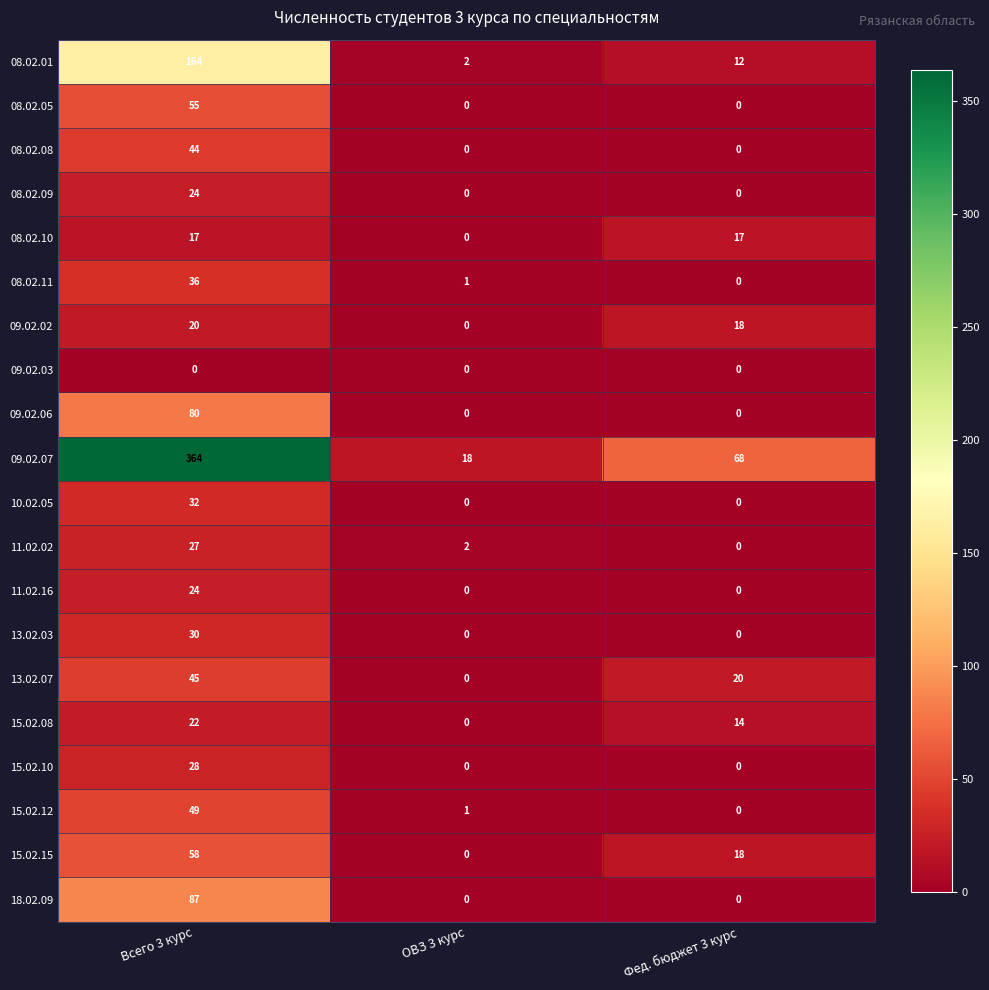

What is the total value across all series at ОВЗ 3 курс?

24